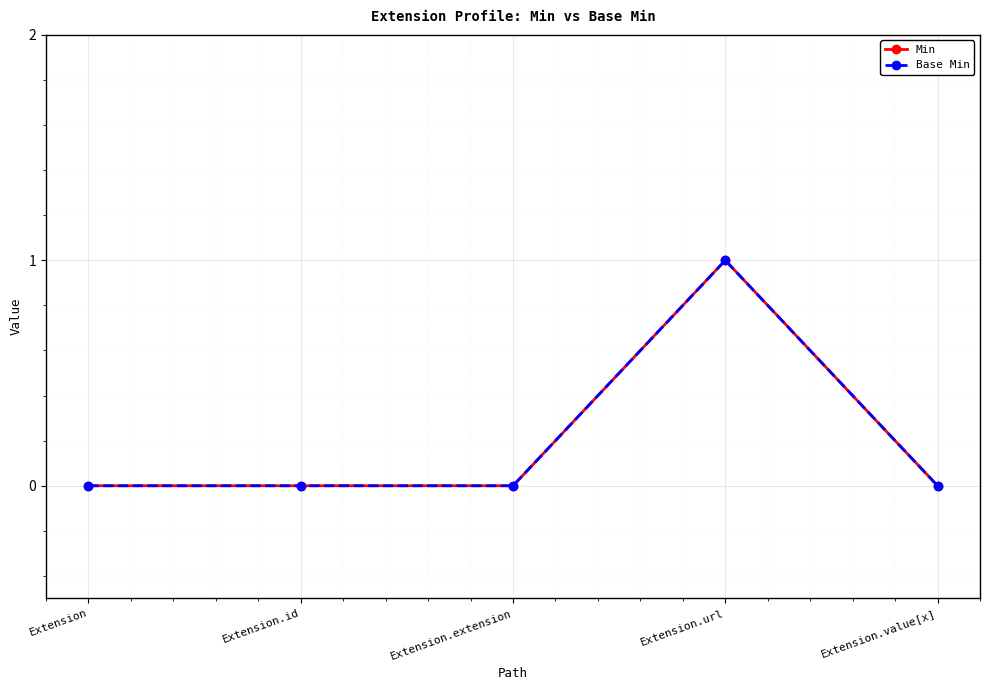

Does the chart have visible grid lines?

Yes